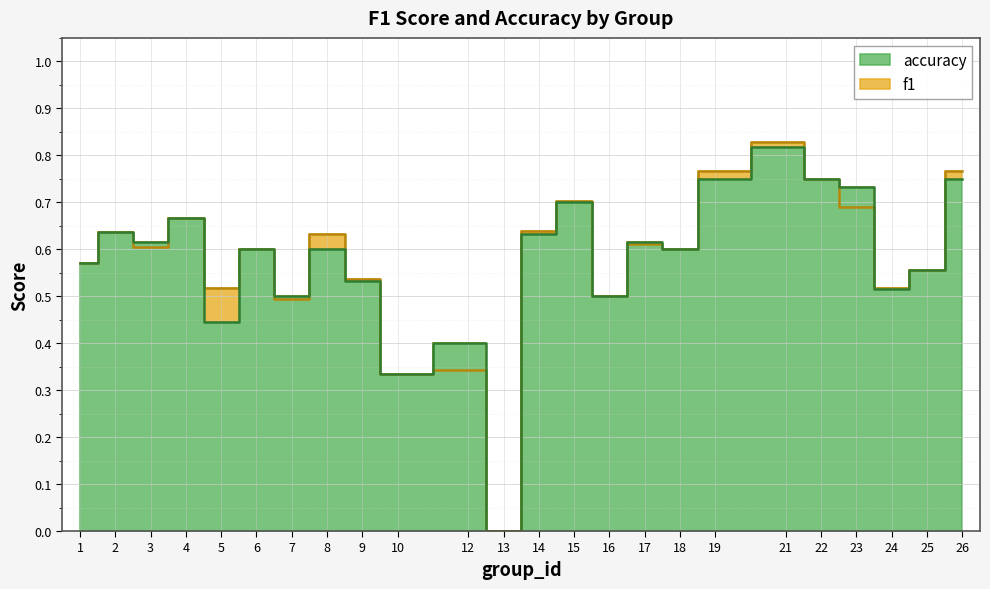

Which series changed the most between 10 and 16?

f1